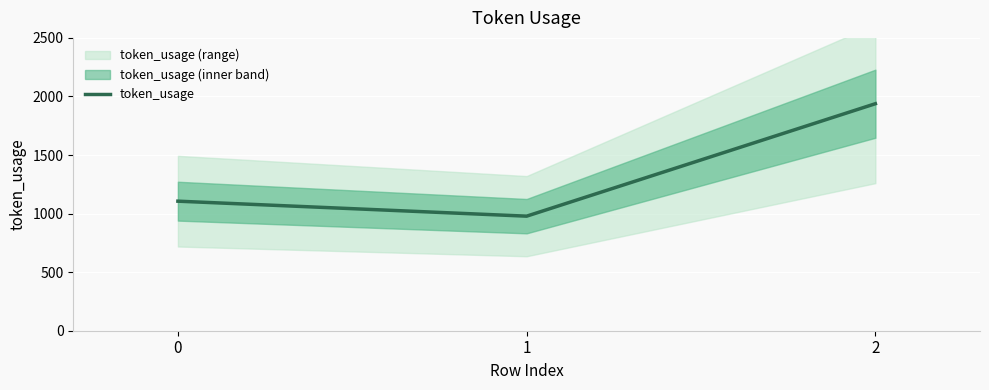

What is the maximum value shown in the chart?

1938